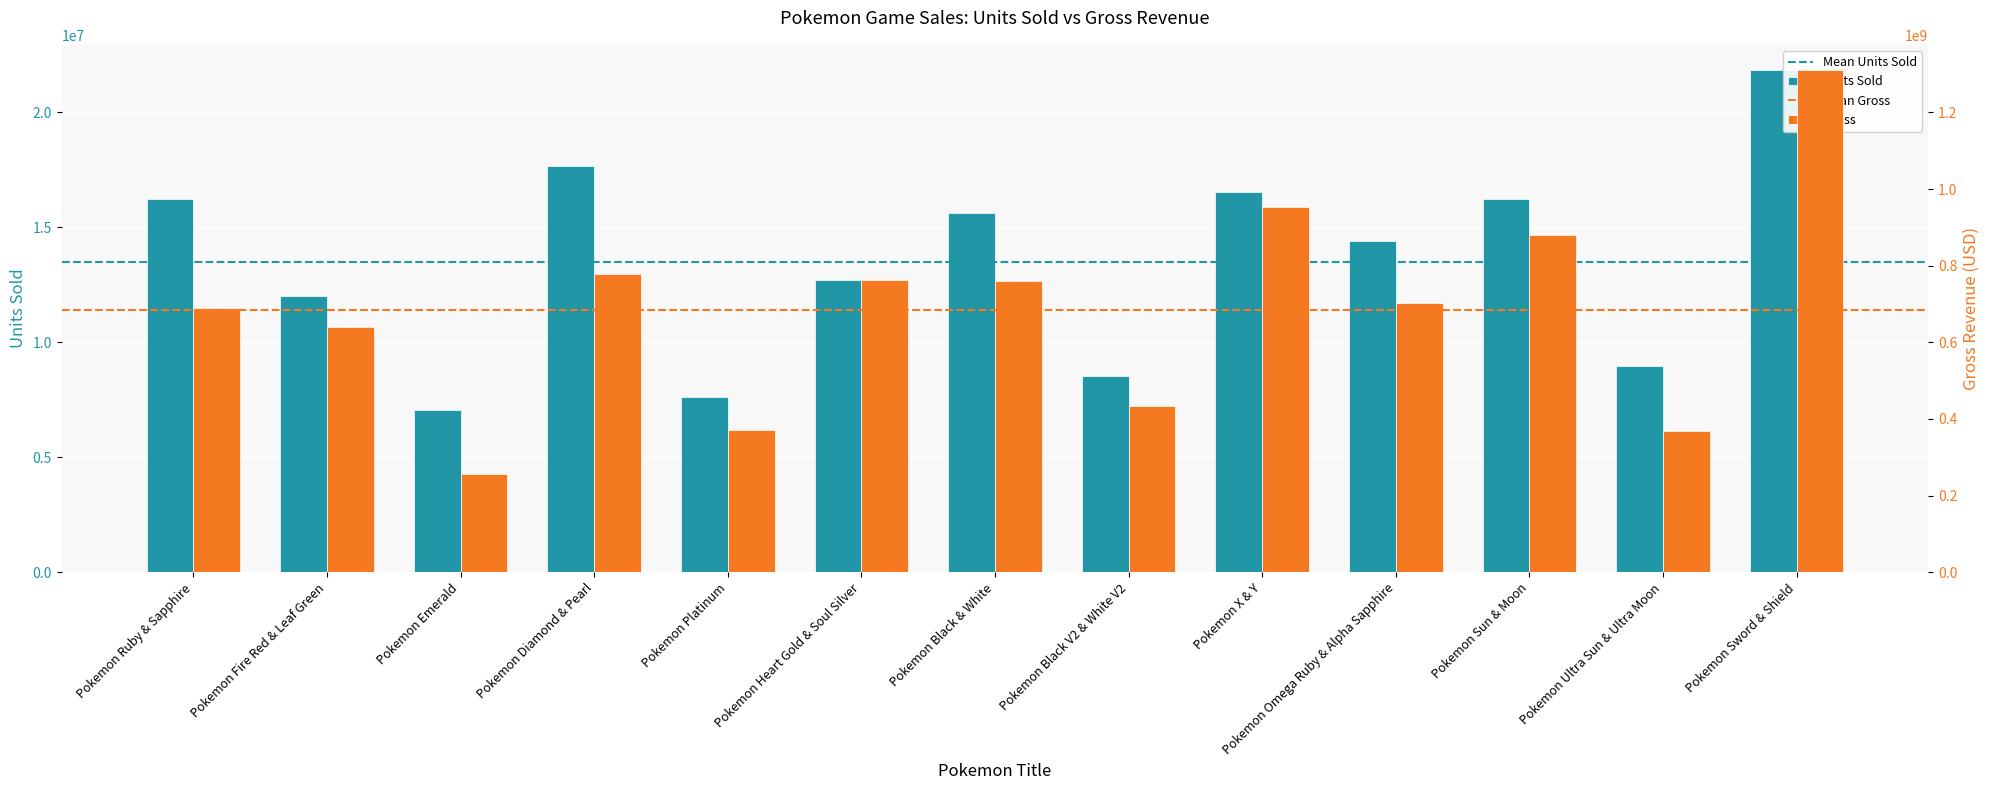

What are all the series names shown in the legend?

Units Sold, Gross